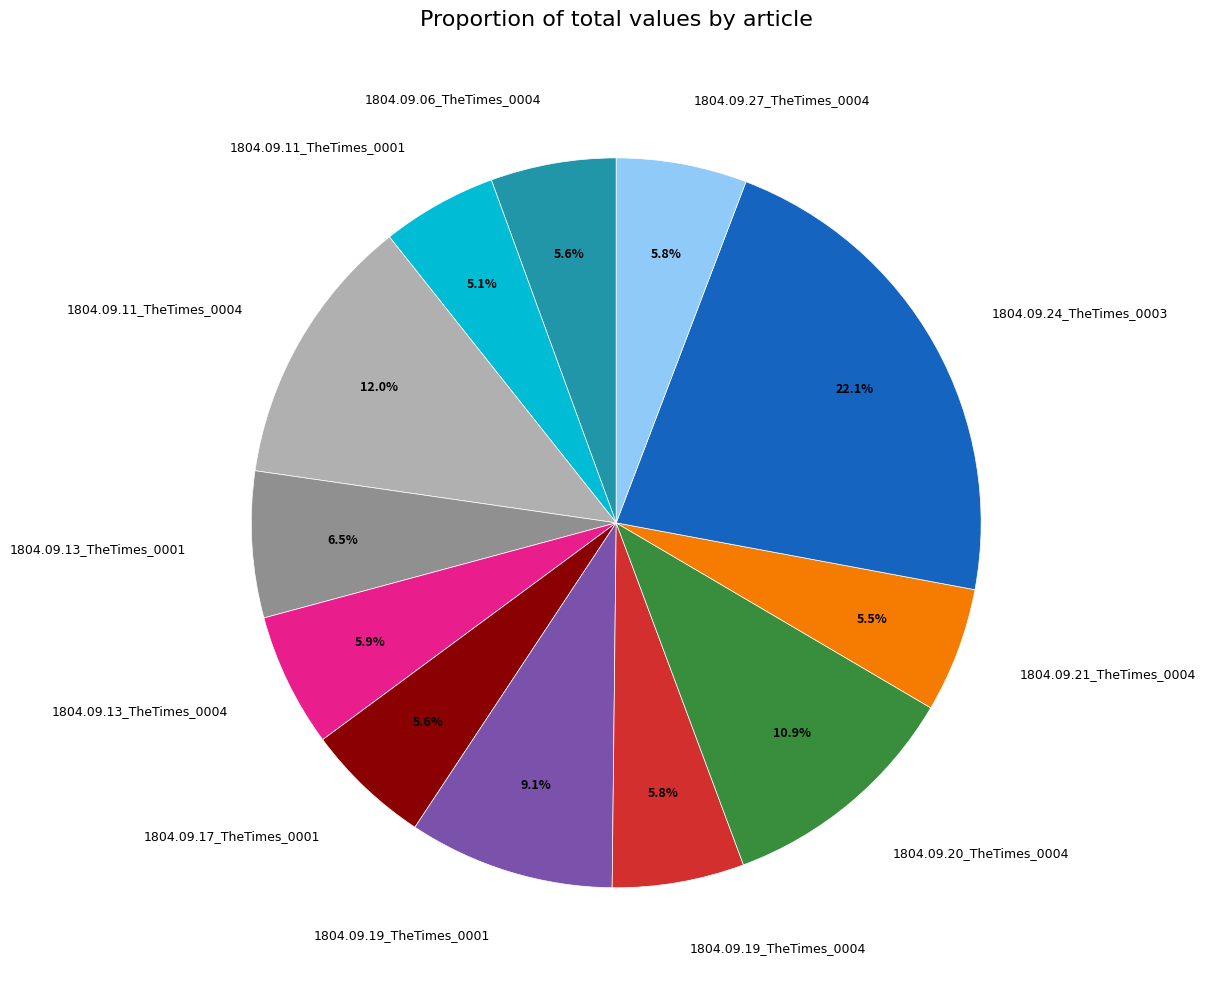

Is there a majority slice in this chart?

No